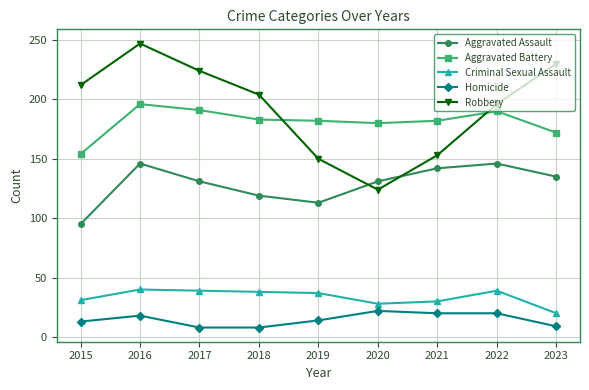

Is the value of Criminal Sexual Assault at 2022 greater than the value of Aggravated Assault at 2017?

No